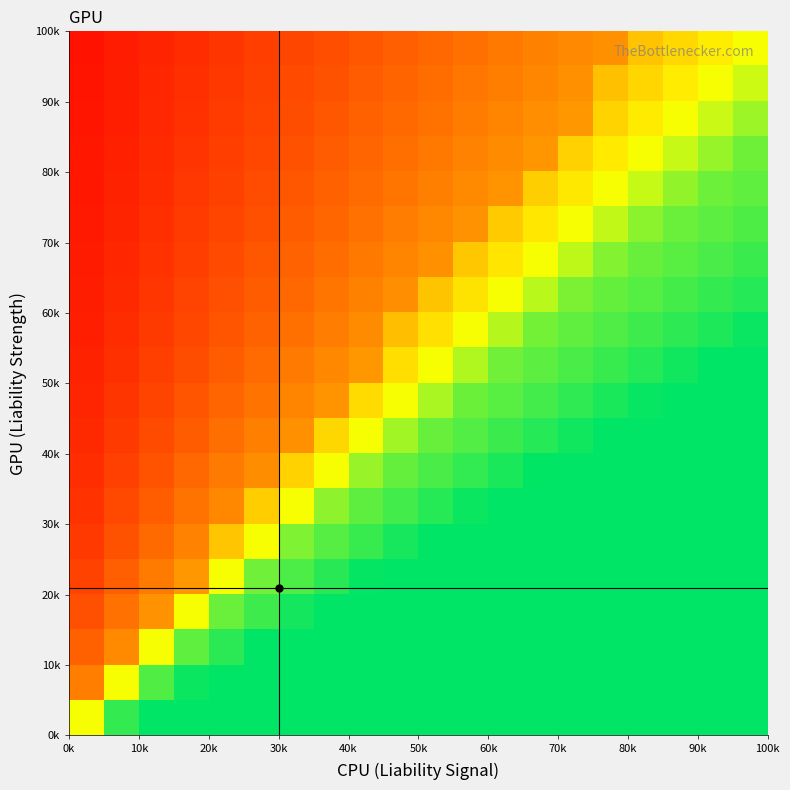

How many categories are shown in the chart?

20